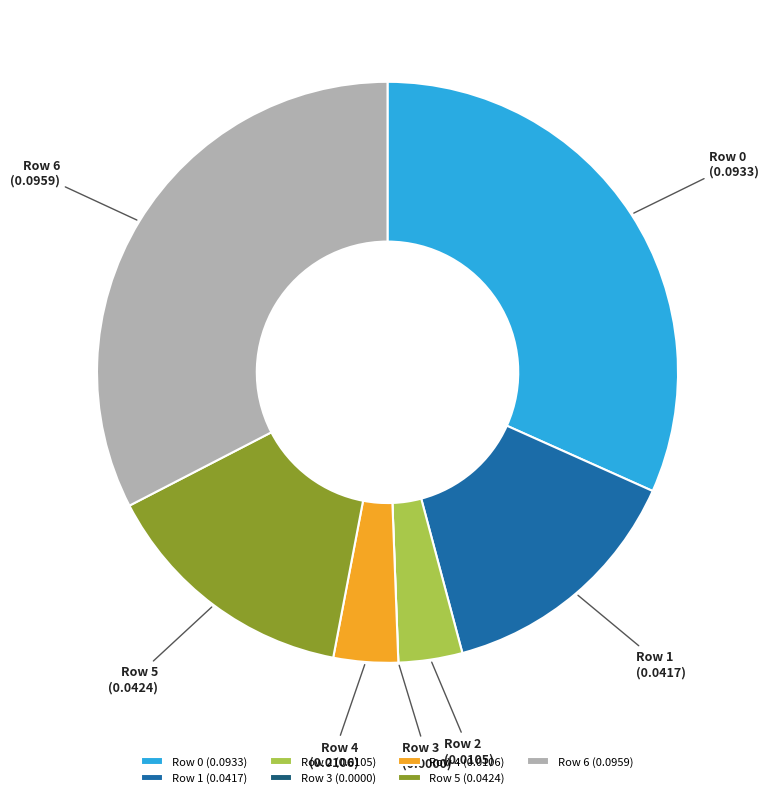

Between Row 5 and Row 4, which is larger?

Row 5